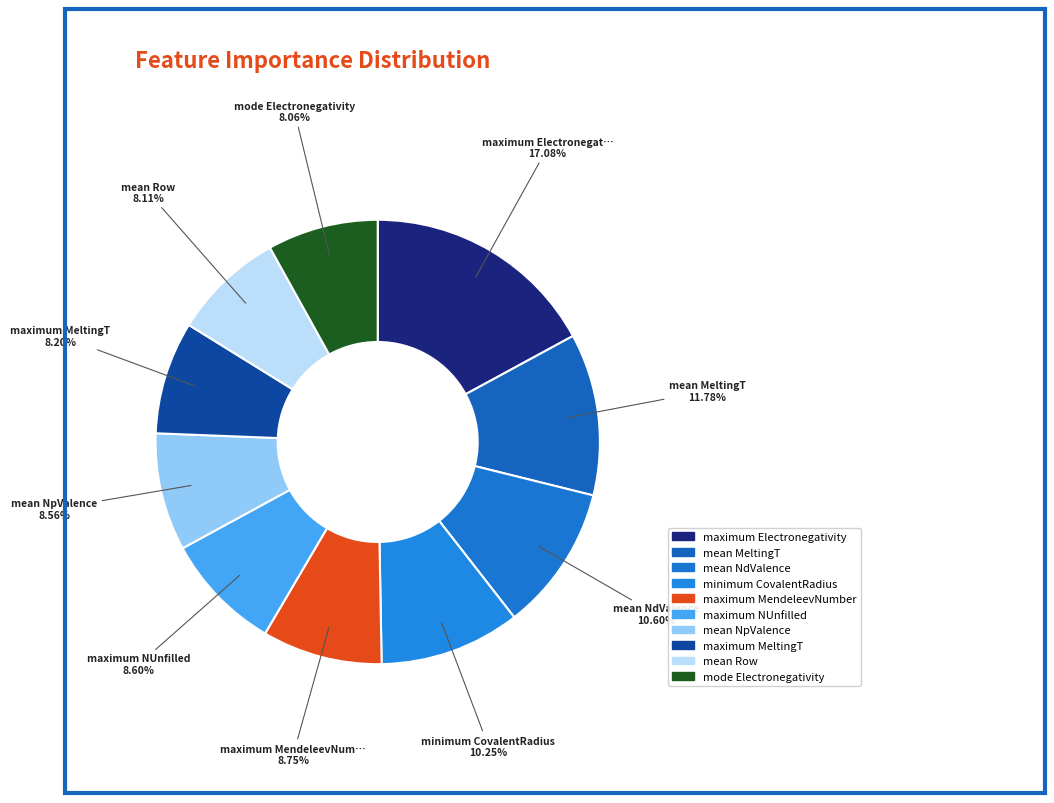

Count the number of slices in the pie.

10